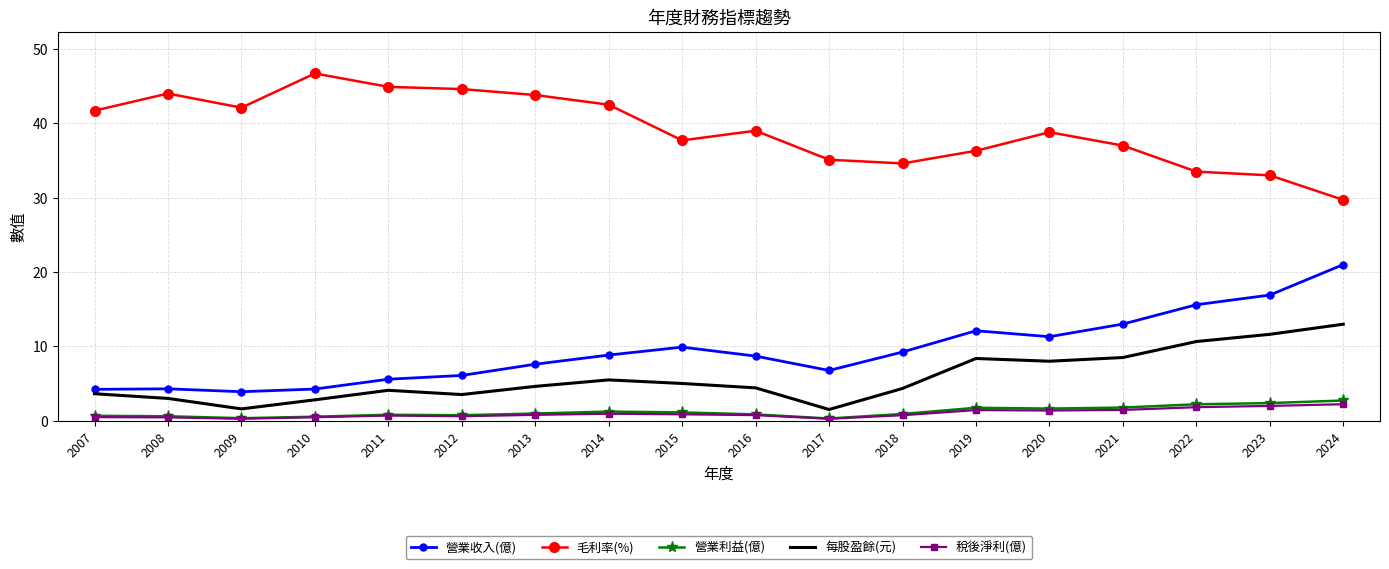

Which series has the largest total across all categories?

毛利率(%)